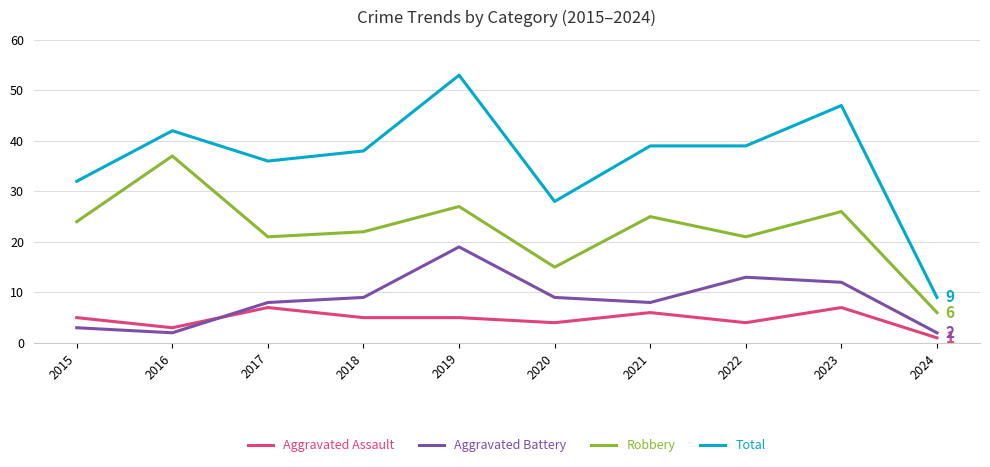

Where is the first local minimum for Aggravated Assault?

2016